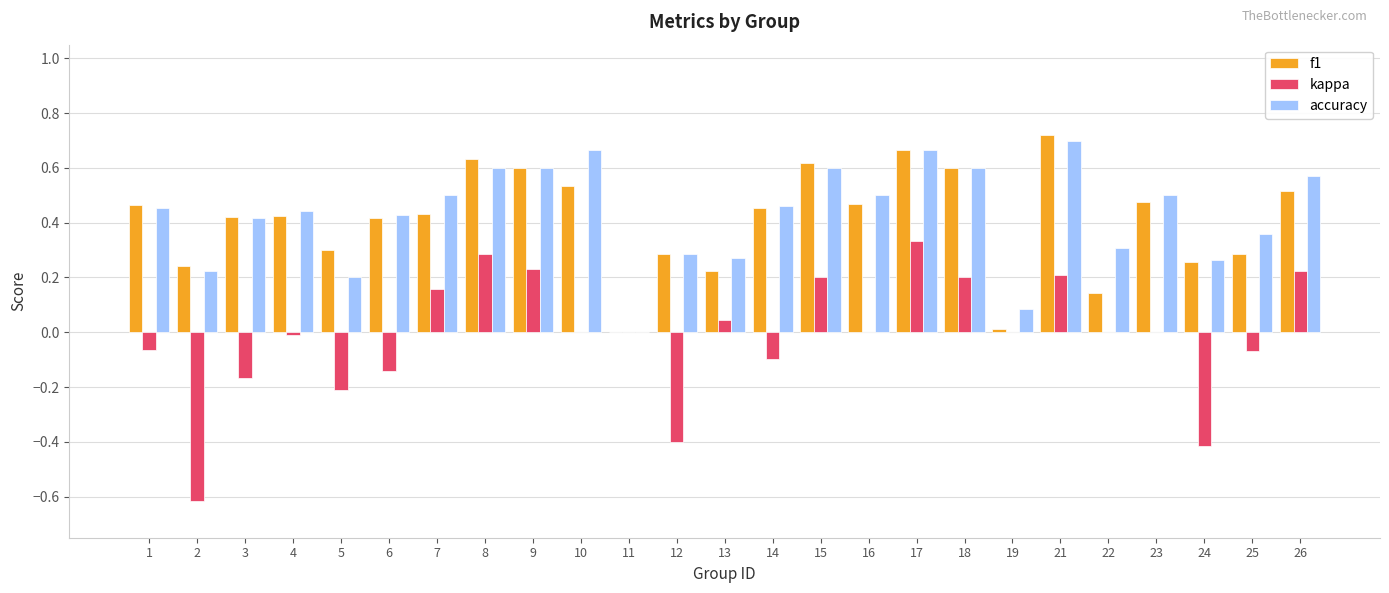

How many series are shown in this chart?

3